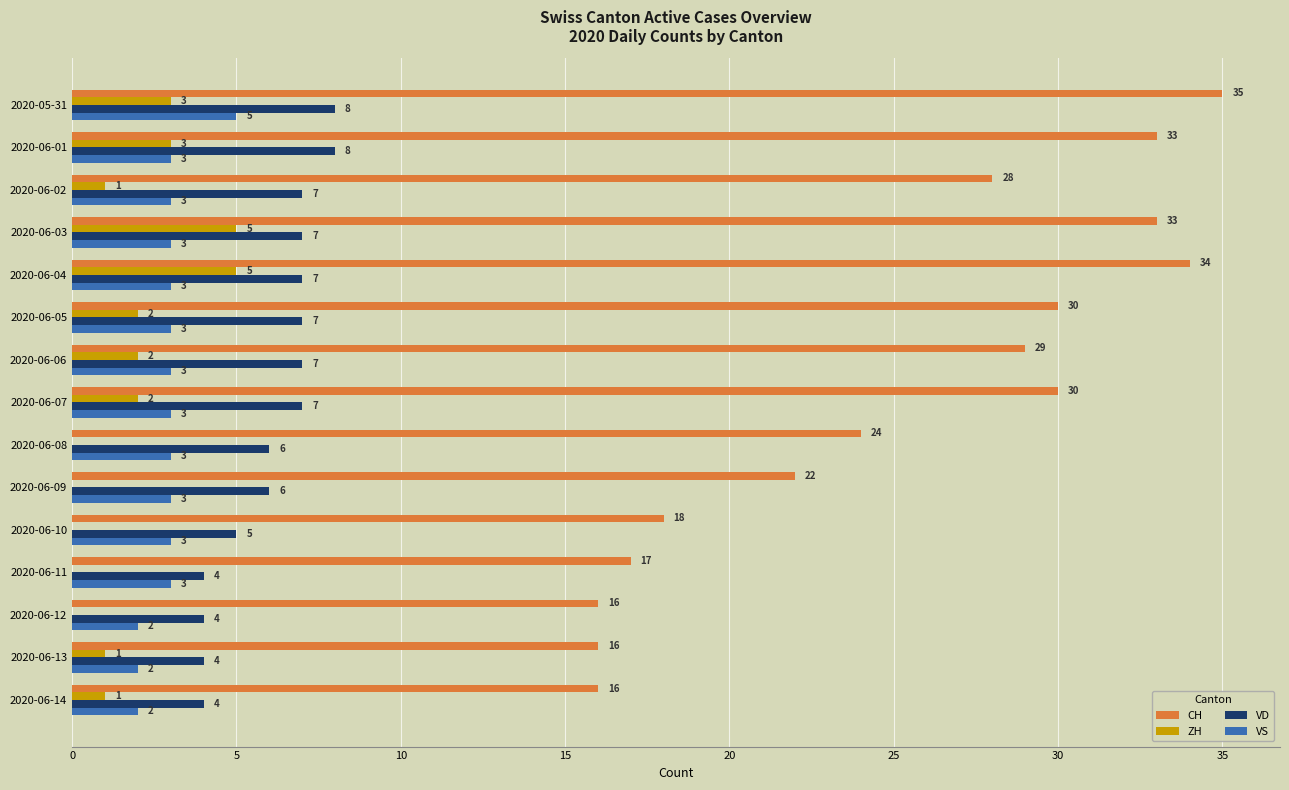

True or false: CH has a value of 16 at 2020-06-13.

True